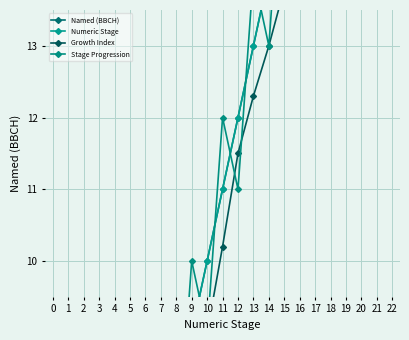

How many values in Numeric Stage are above zero?

20